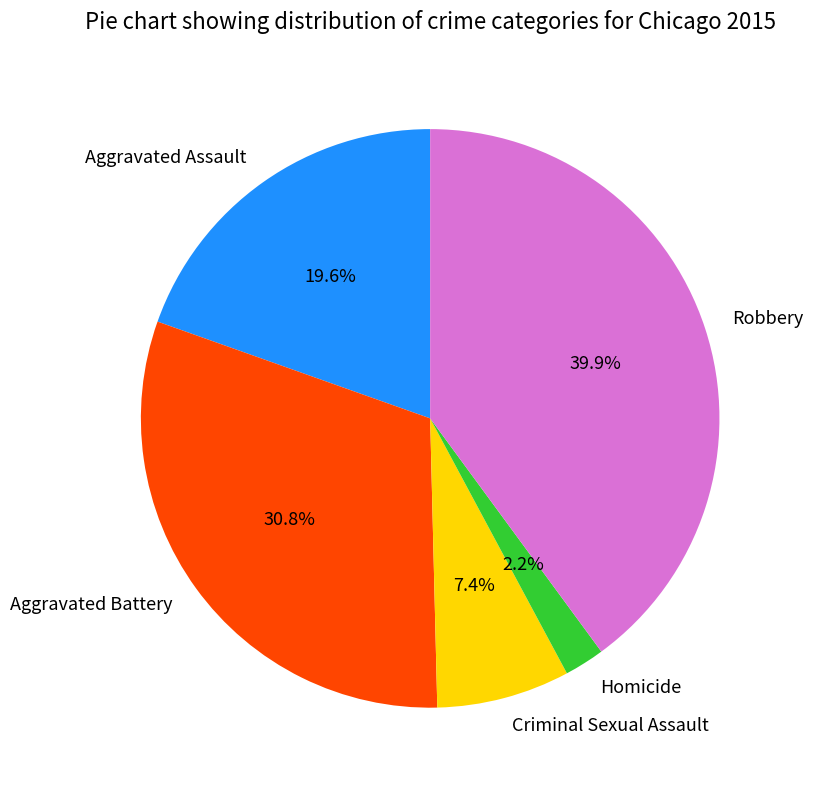

Is it true that Robbery is 51% of the pie?

False